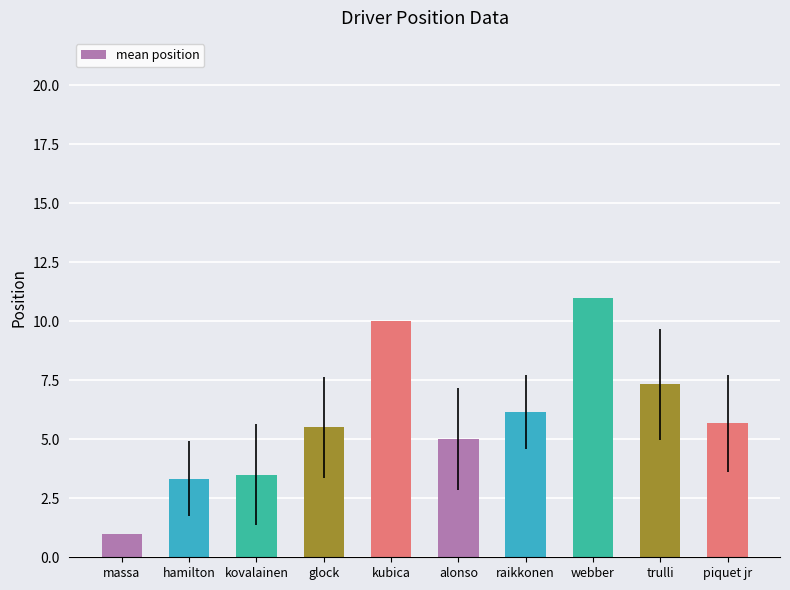

What is the label of the 2nd bar from the left?

hamilton